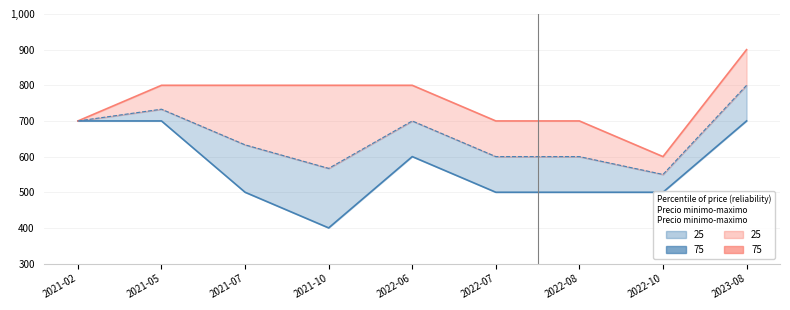

What value does the Precio minimo series have at 2021-07?

500